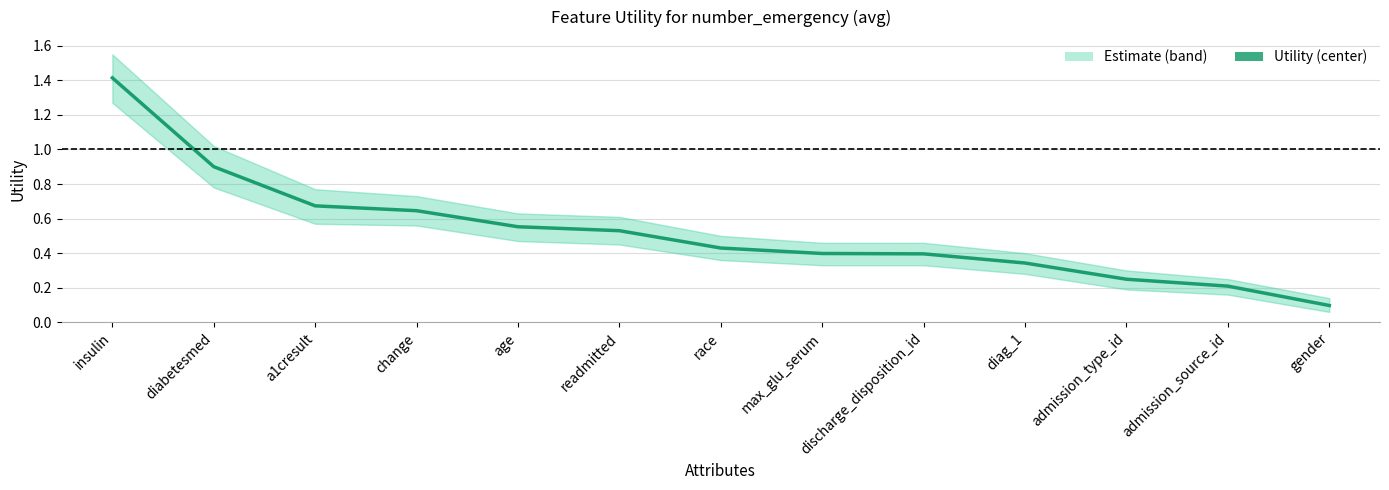

What is the minimum value shown in the chart?

0.1